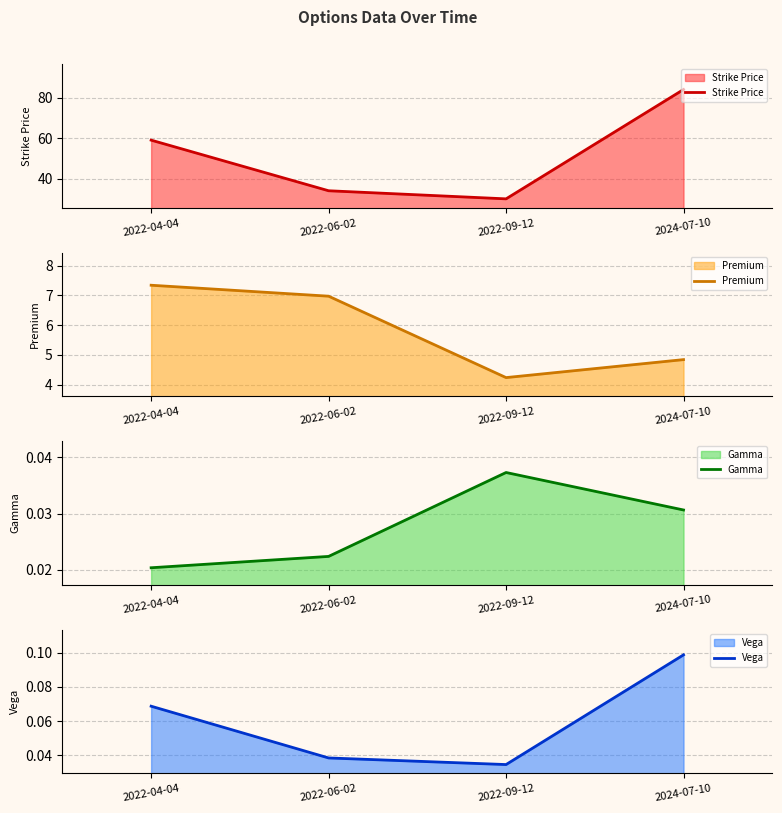

What is the total value across all series at 2024-07-10?

89.0